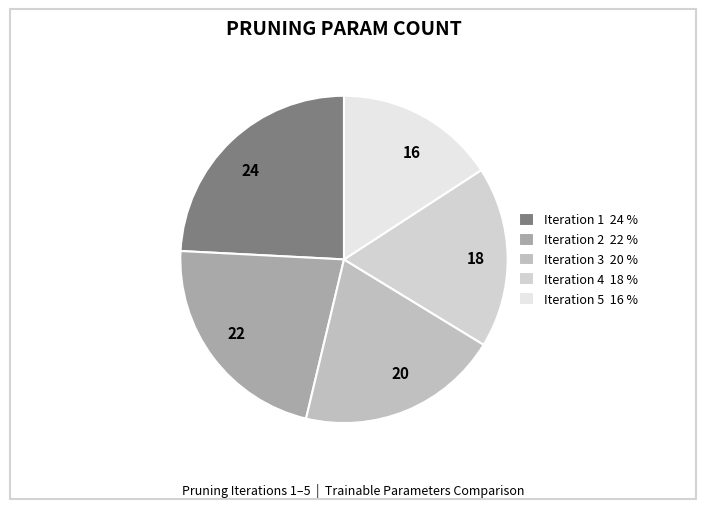

Is Iteration 3 the majority of the pie?

No